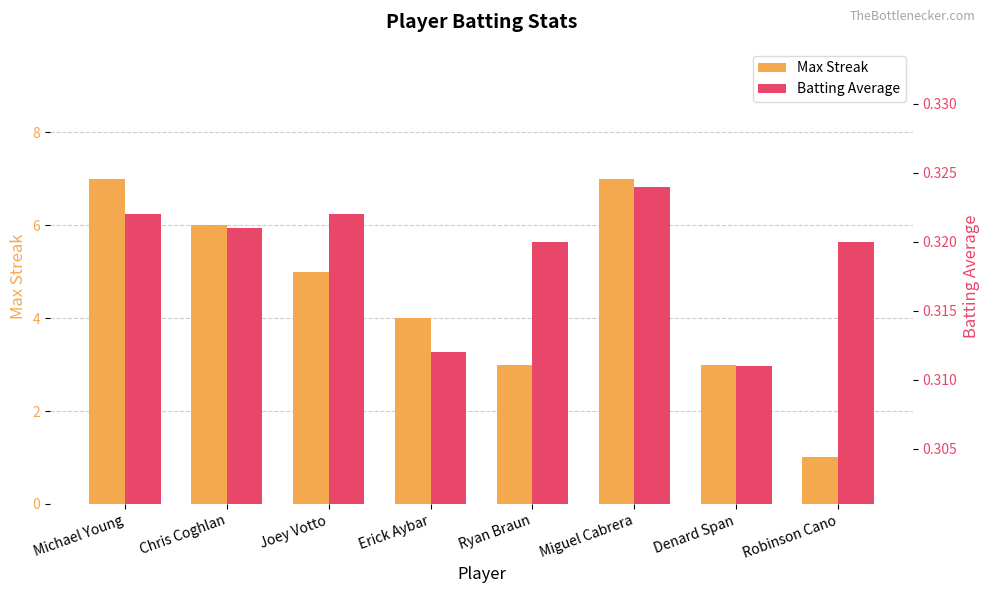

Reading left to right, what are all the values shown in this chart?

Max Streak: Michael Young=7.0	Chris Coghlan=6.0	Joey Votto=5.0	Erick Aybar=4.0	Ryan Braun=3.0	Miguel Cabrera=7.0	Denard Span=3.0	Robinson Cano=1.0
Batting Average: Michael Young=0.3	Chris Coghlan=0.3	Joey Votto=0.3	Erick Aybar=0.3	Ryan Braun=0.3	Miguel Cabrera=0.3	Denard Span=0.3	Robinson Cano=0.3